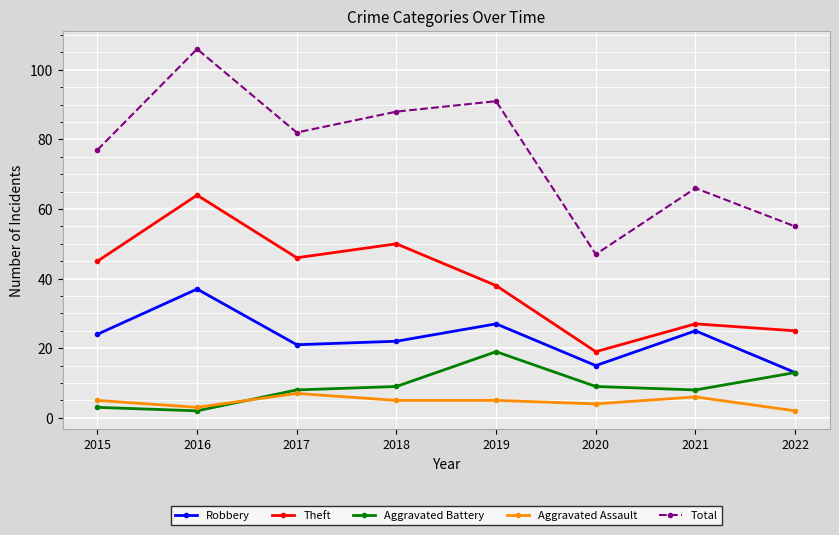

What is the difference between the Total values at 2016 and 2021?

40